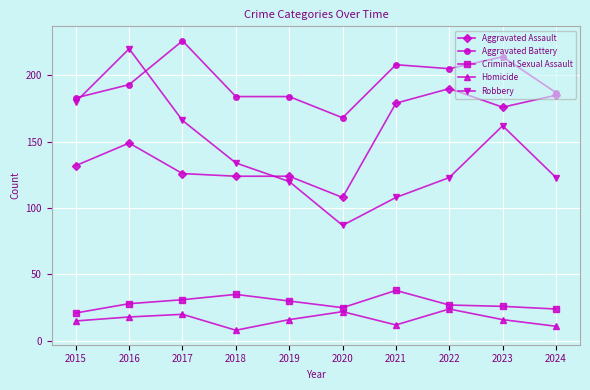

Where is the first local maximum for Criminal Sexual Assault?

2018